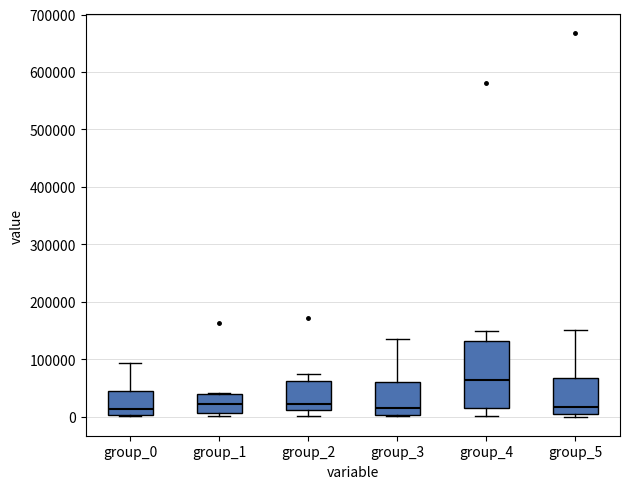

Where does the upper whisker of the box for group_5 end on the y-axis? The values are not printed on the chart, so give them approximately, as read against the axis.

150000